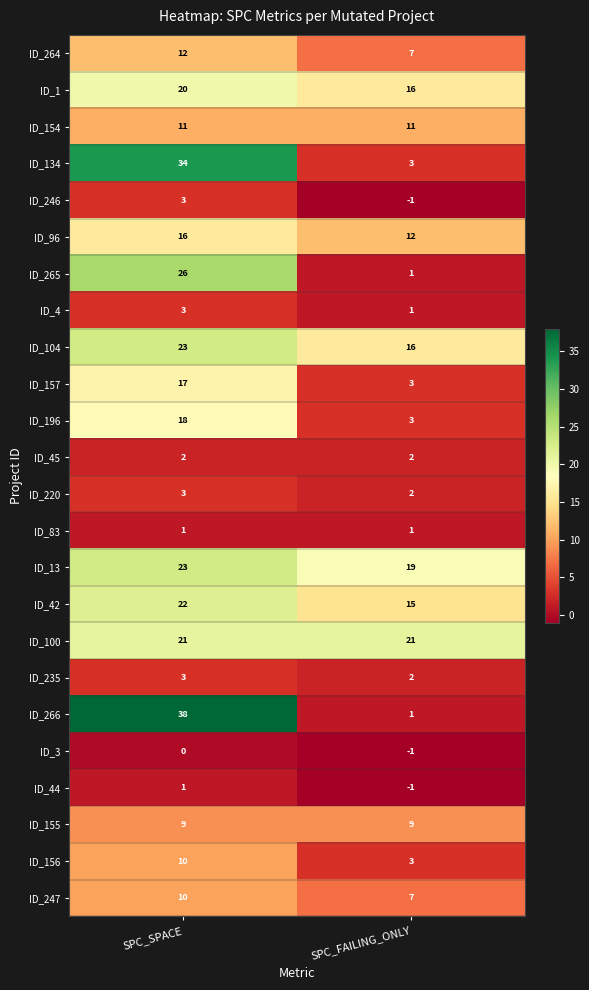

Between SPC_SPACE and SPC_FAILING_ONLY, which series saw the biggest shift?

ID_266